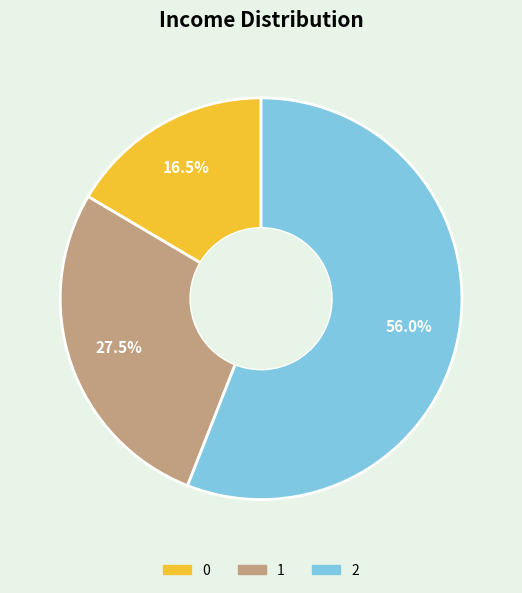

Between 1 and 2, which is larger?

2